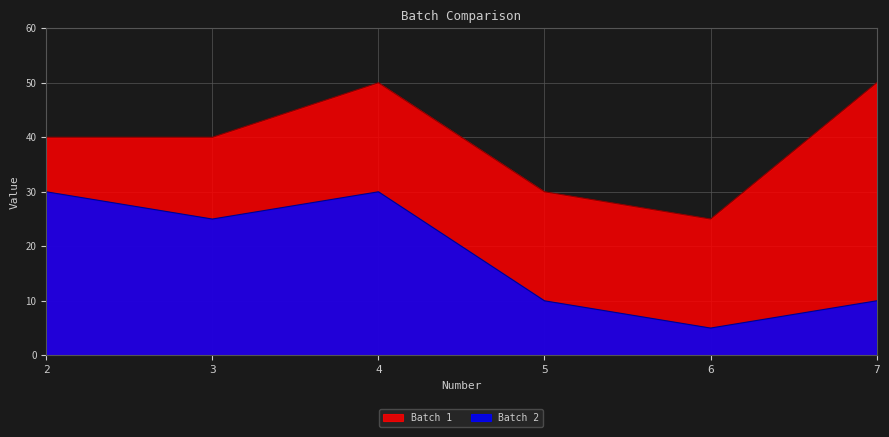

What is the sum of the Batch 2 values at 2 and 3?

55